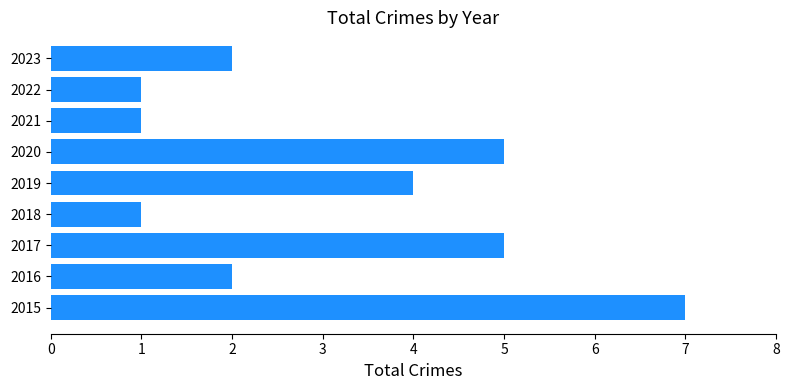

How many series are shown in this chart?

1